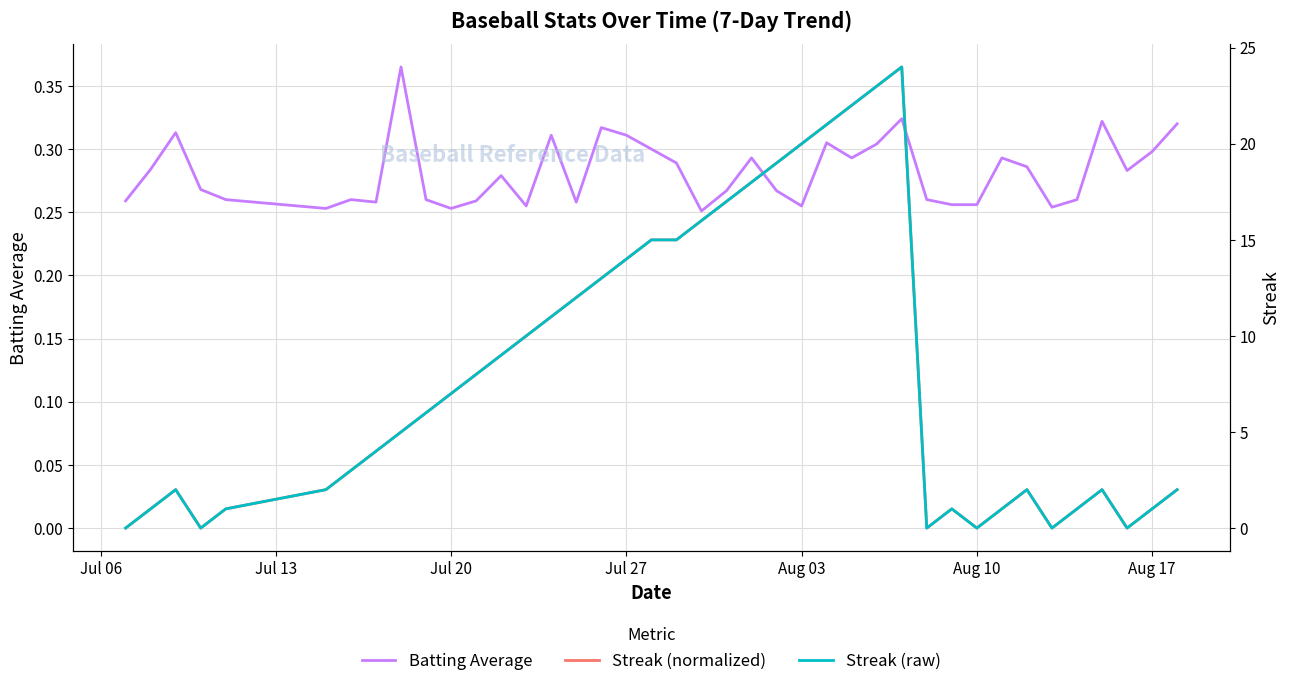

At how many categories does at least one series exceed 5?

20